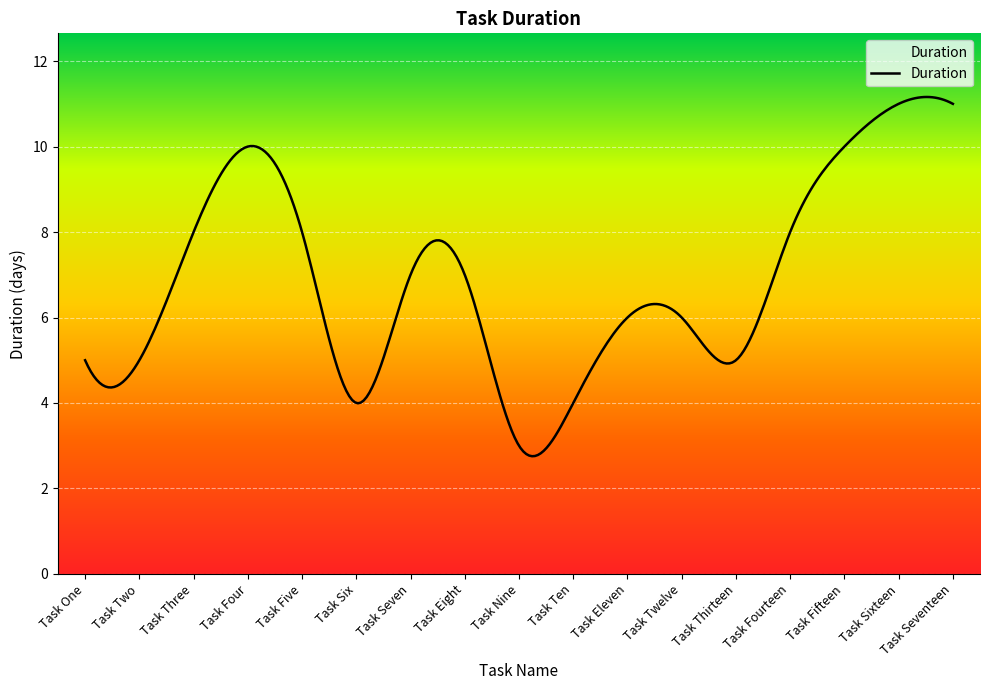

What is the greatest value displayed?

11.2